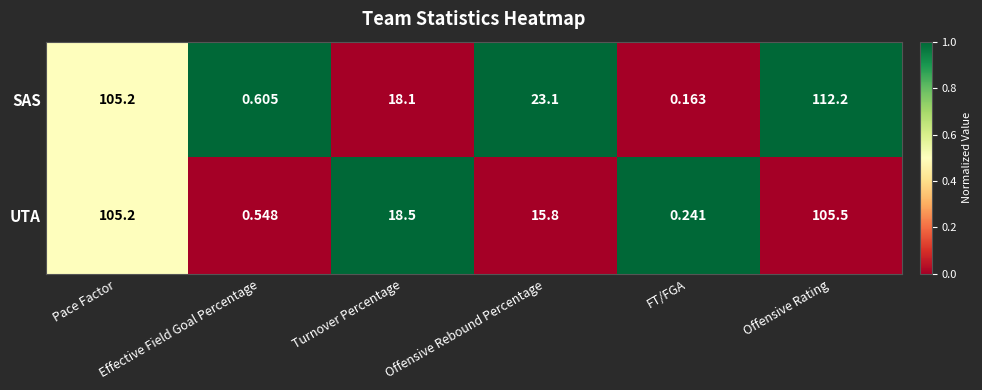

At FT/FGA, list the series in order from largest to smallest.

UTA, SAS